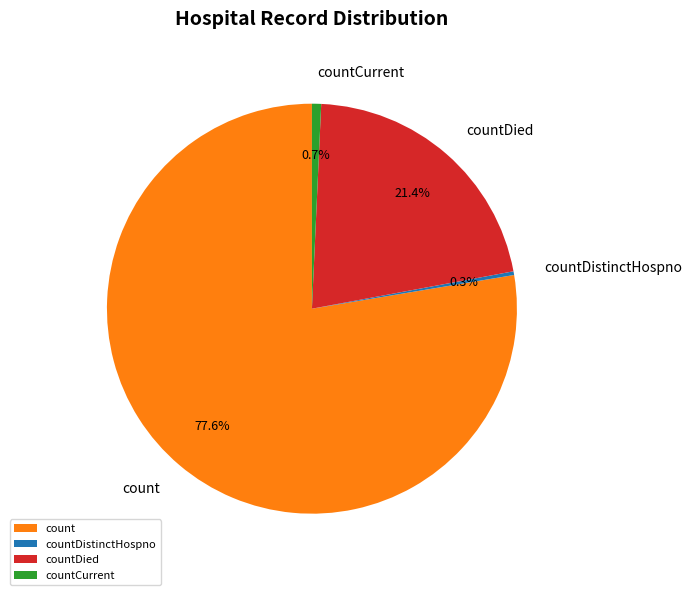

Combined, what portion of the pie is countDistinctHospno and count?

77.9%